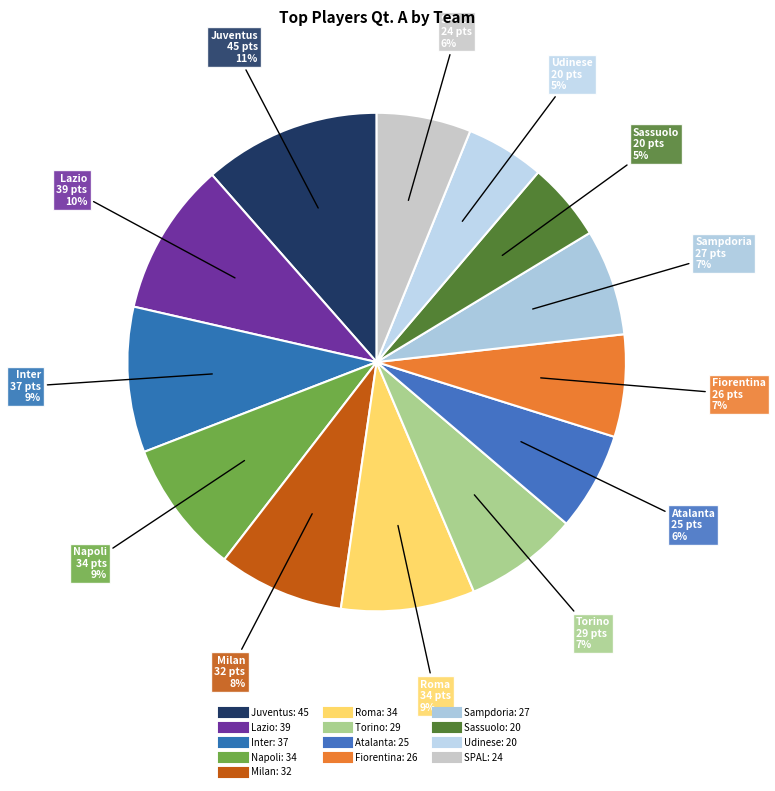

To the nearest percent, what percentage of the pie is Atalanta?

6%